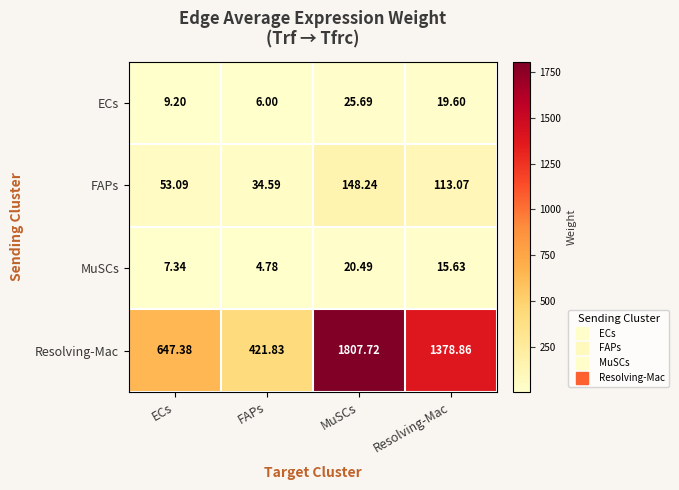

At MuSCs, list the series in order from largest to smallest.

Resolving-Mac, FAPs, ECs, MuSCs